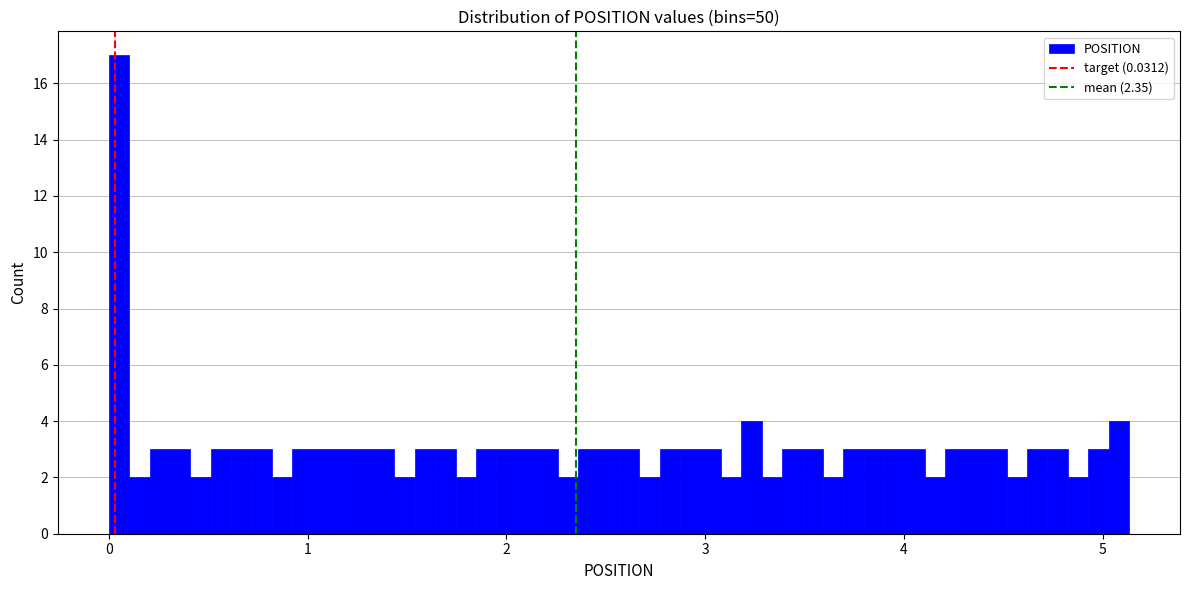

Around what value on the x-axis is the tallest bar? Give the approximate position of its centre, as read against the axis.

0.1